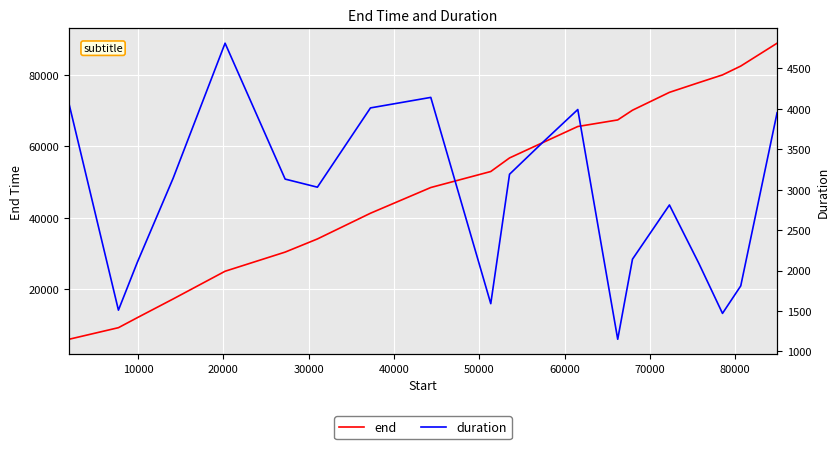

What is the highest value of the end series?

88850